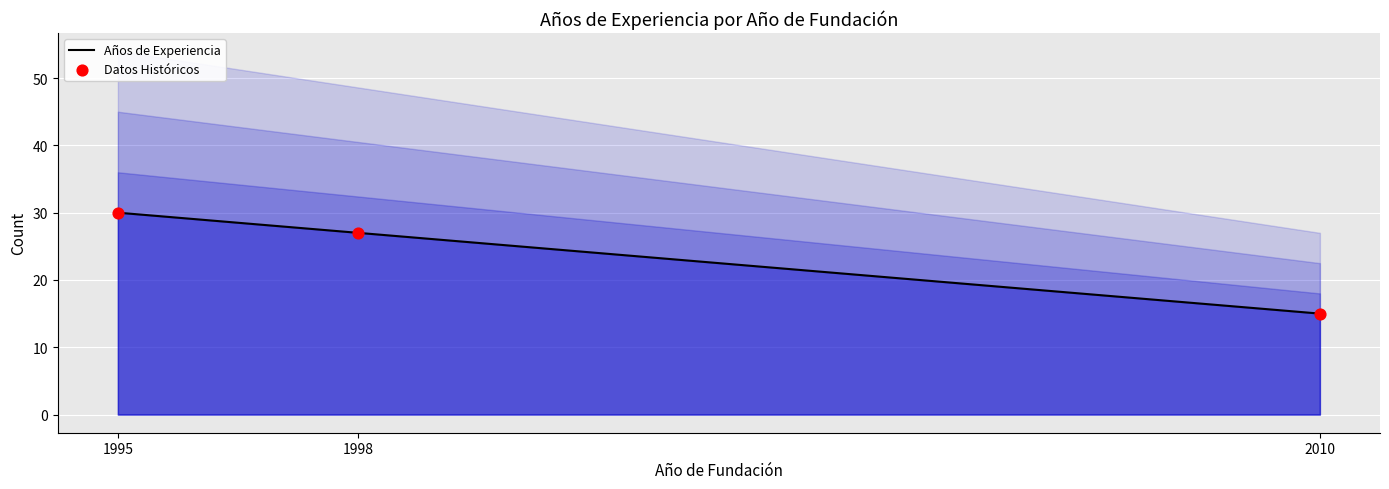

Is the value of Datos Históricos at 1998 greater than the value of Años de Experiencia at 1995?

No